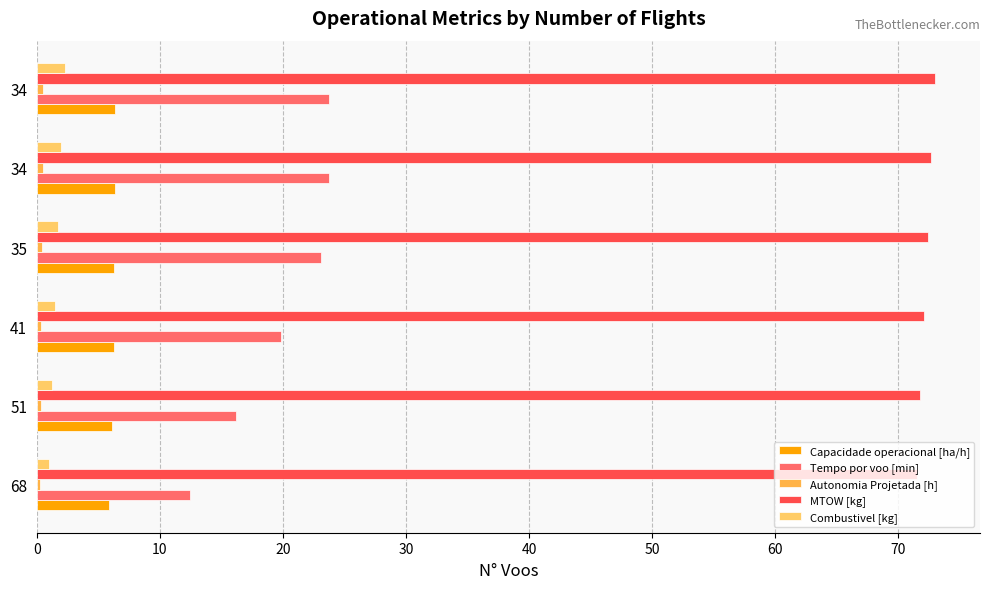

What is the minimum value shown in the chart?

0.2